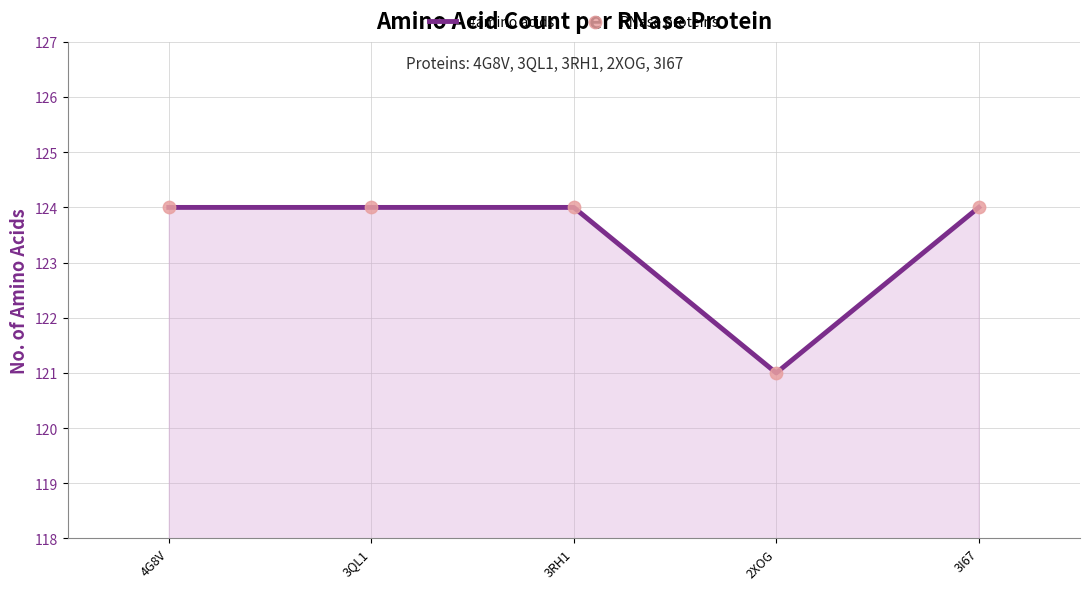

Between 3QL1 and 2XOG, which is larger?

3QL1